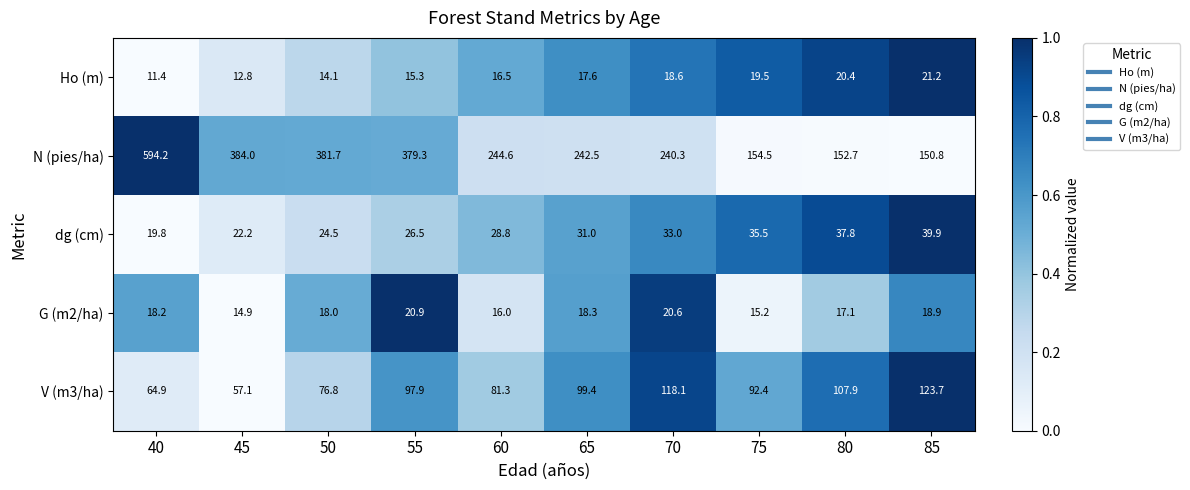

Which series has the largest range (max minus min)?

N (pies/ha)